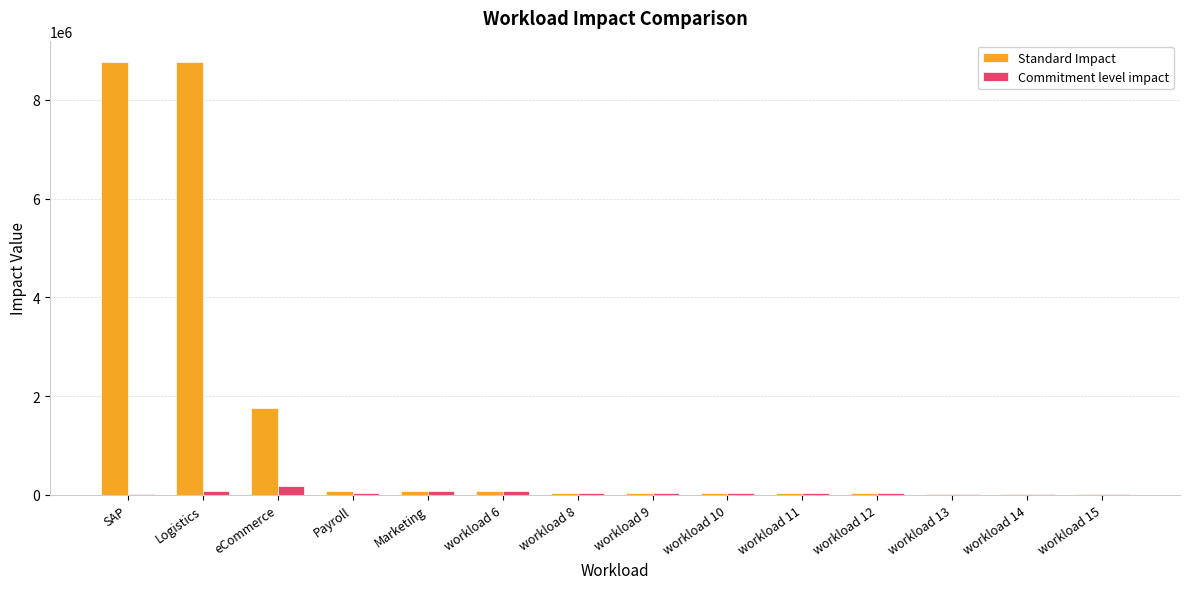

What is the sum of all Commitment level impact values?

735840.0